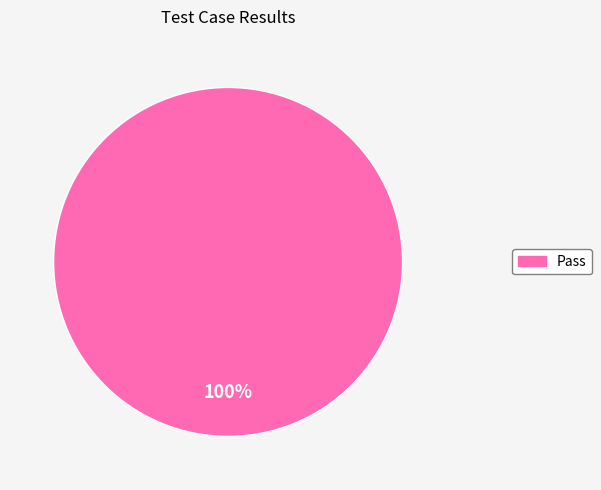

Is there any slice that represents more than half of the pie?

Yes